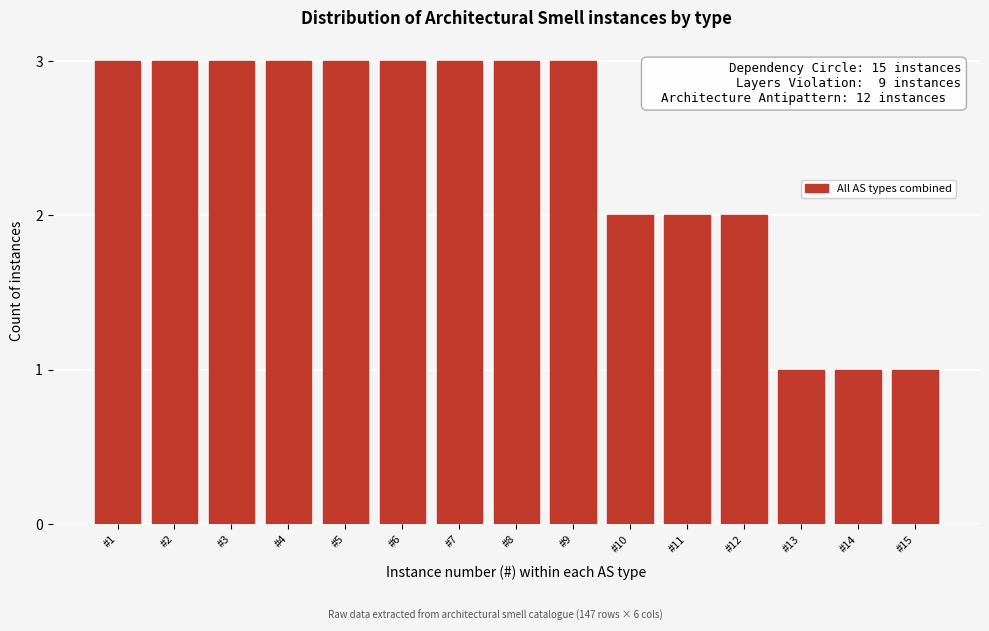

Reading right to left, extract all data points from this chart.

1	1	1	2	2	2	3	3	3	3	3	3	3	3	3